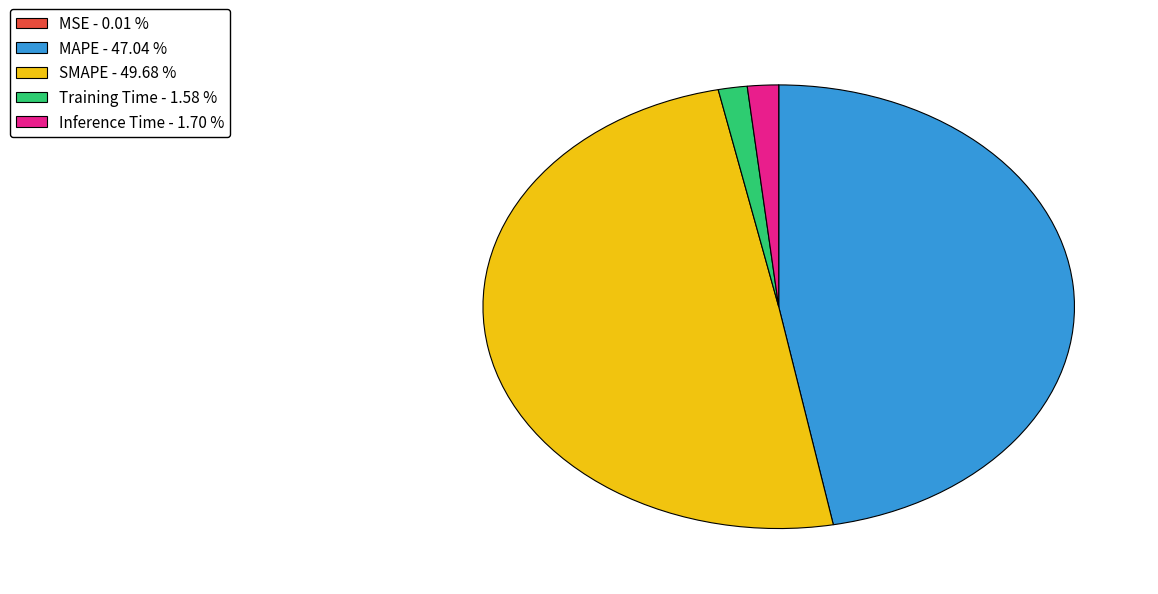

What is the largest slice in the pie chart?

SMAPE